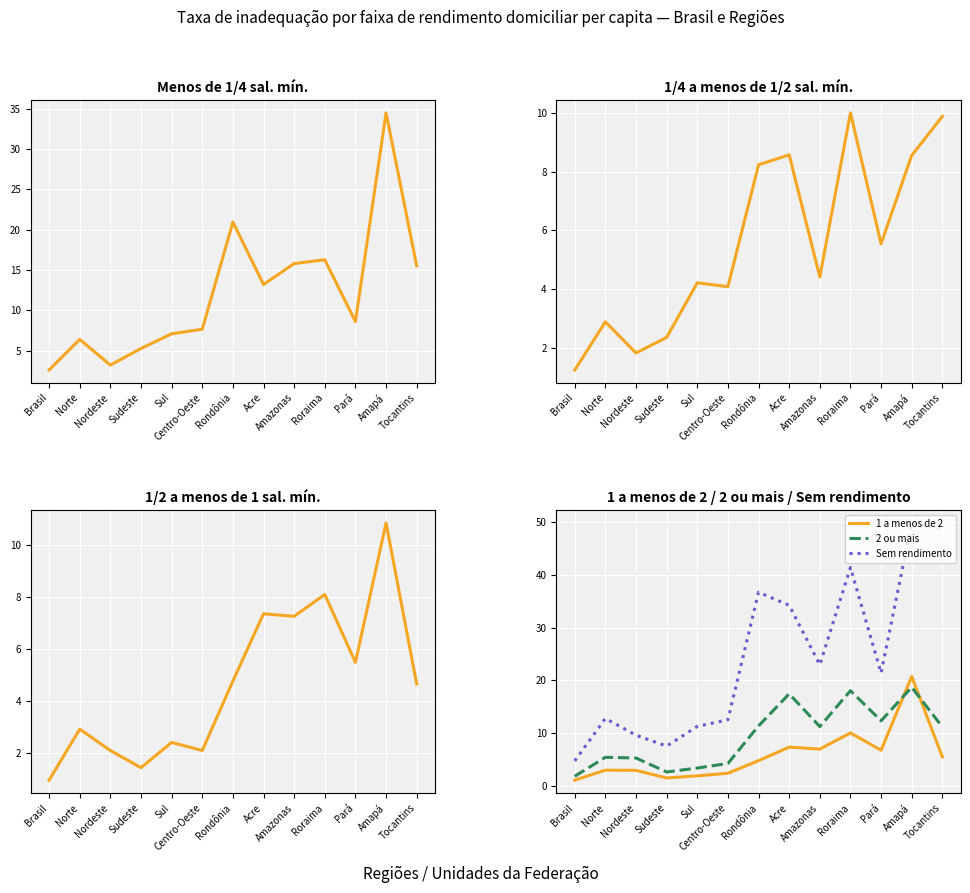

At which category does the chart reach its minimum across all series?

Brasil